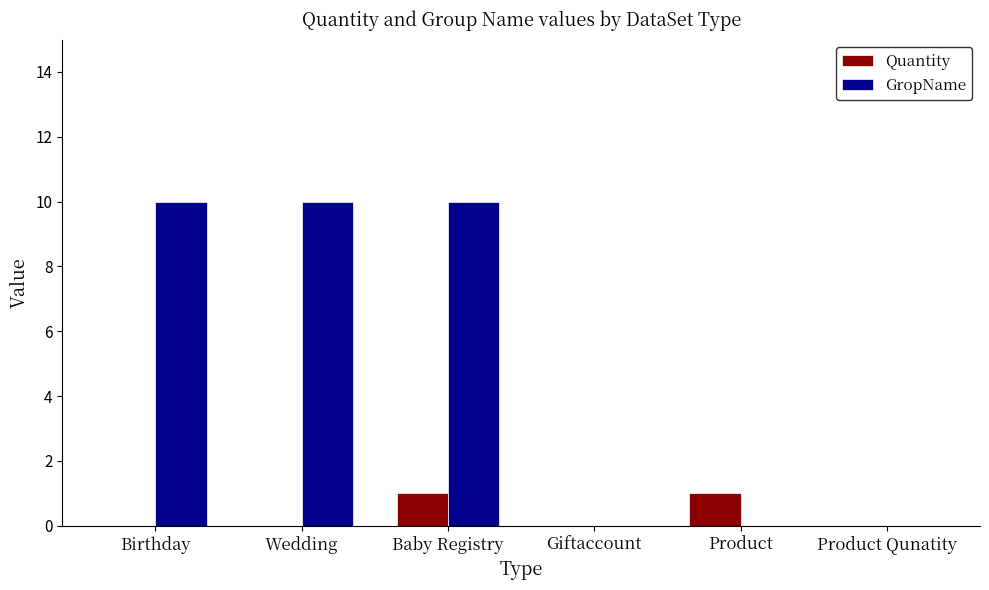

Which series has the largest total across all categories?

GropName